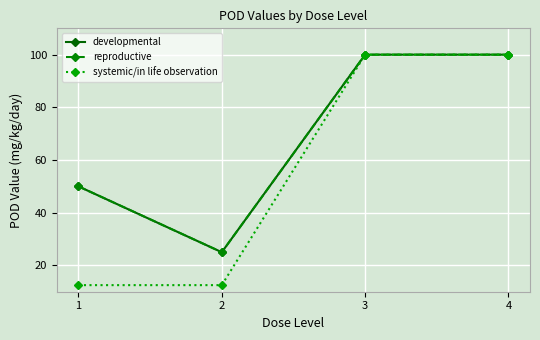

How many categories are shown in the chart?

4